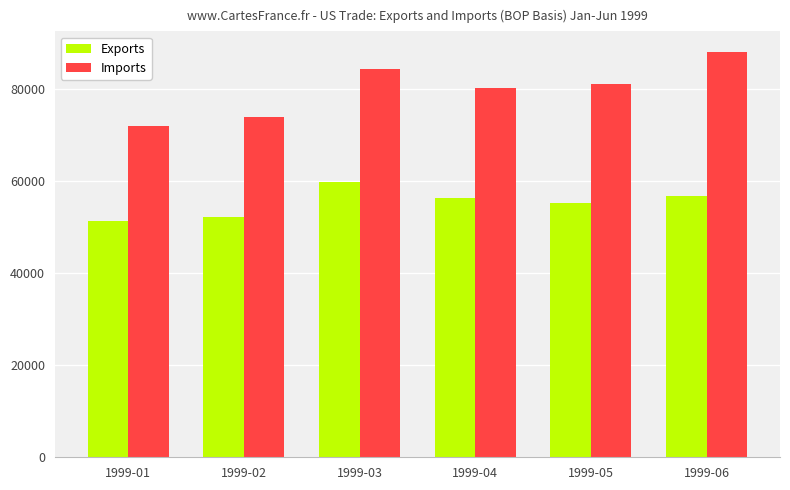

Where is Imports nearest to the value 80058?

1999-04